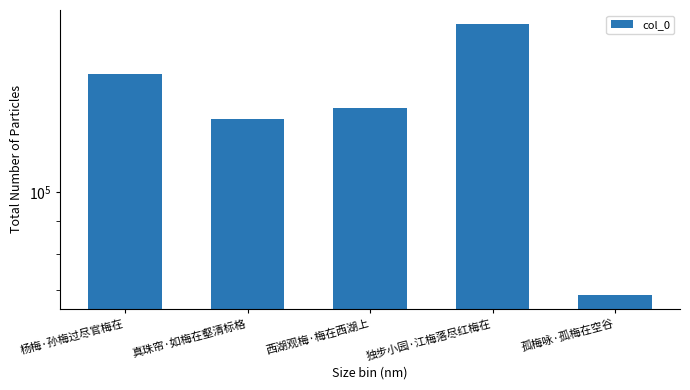

List the labels in order of value, smallest first.

孤梅咏·孤梅在空谷, 真珠帘·如梅在壑清标格, 西湖观梅·梅在西湖上, 杨梅·孙梅过尽官梅在, 独步小园·江梅落尽红梅在